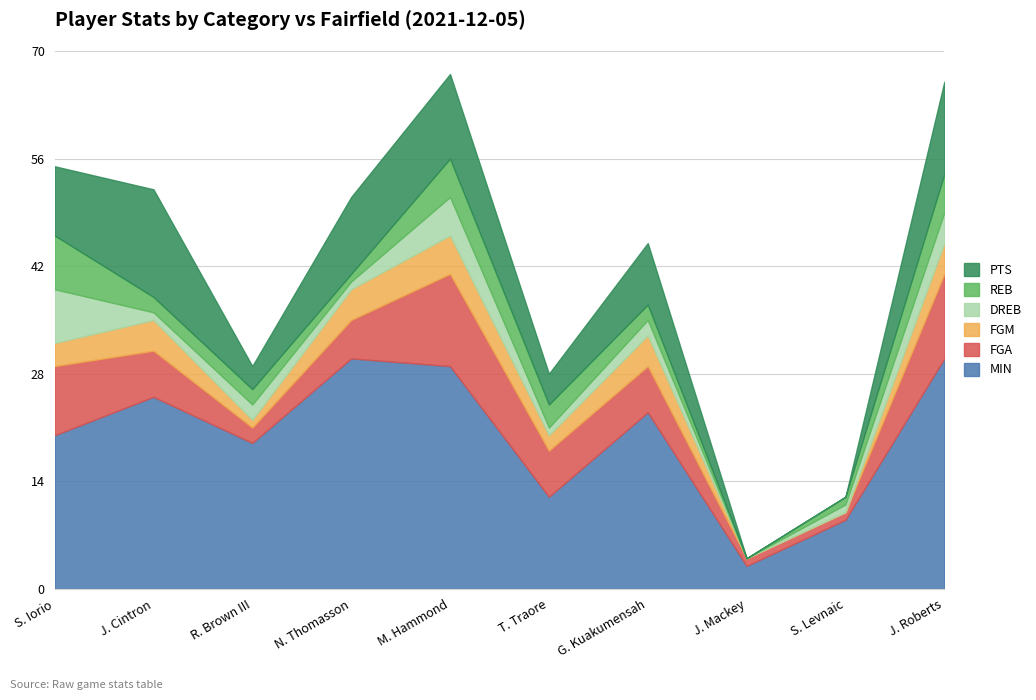

The value of REB at M. Hammond is 5. True or false?

True